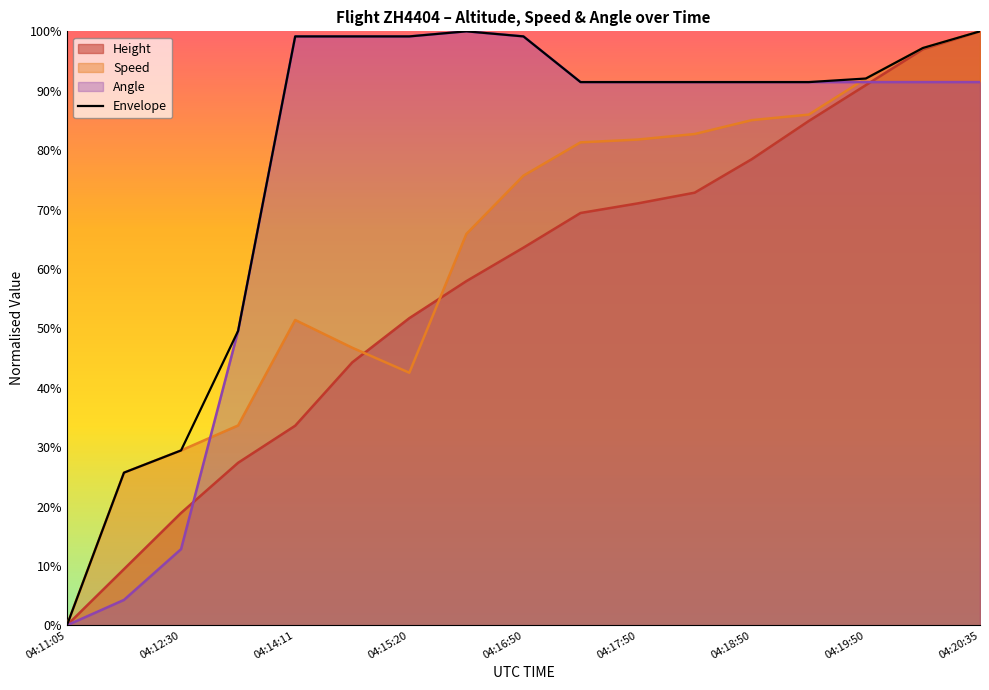

The value of Envelope at 04:19:50 is 92.1. True or false?

True